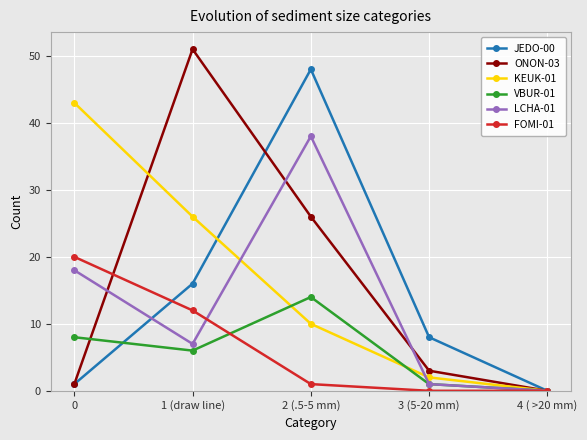

Reading left to right, extract all data points from this chart.

JEDO-00: 0=1	1 (draw line)=16	2 (.5-5 mm)=48	3 (5-20 mm)=8	4 ( >20 mm)=0
ONON-03: 0=1	1 (draw line)=51	2 (.5-5 mm)=26	3 (5-20 mm)=3	4 ( >20 mm)=0
KEUK-01: 0=43	1 (draw line)=26	2 (.5-5 mm)=10	3 (5-20 mm)=2	4 ( >20 mm)=0
VBUR-01: 0=8	1 (draw line)=6	2 (.5-5 mm)=14	3 (5-20 mm)=1	4 ( >20 mm)=0
LCHA-01: 0=18	1 (draw line)=7	2 (.5-5 mm)=38	3 (5-20 mm)=1	4 ( >20 mm)=0
FOMI-01: 0=20	1 (draw line)=12	2 (.5-5 mm)=1	3 (5-20 mm)=0	4 ( >20 mm)=0